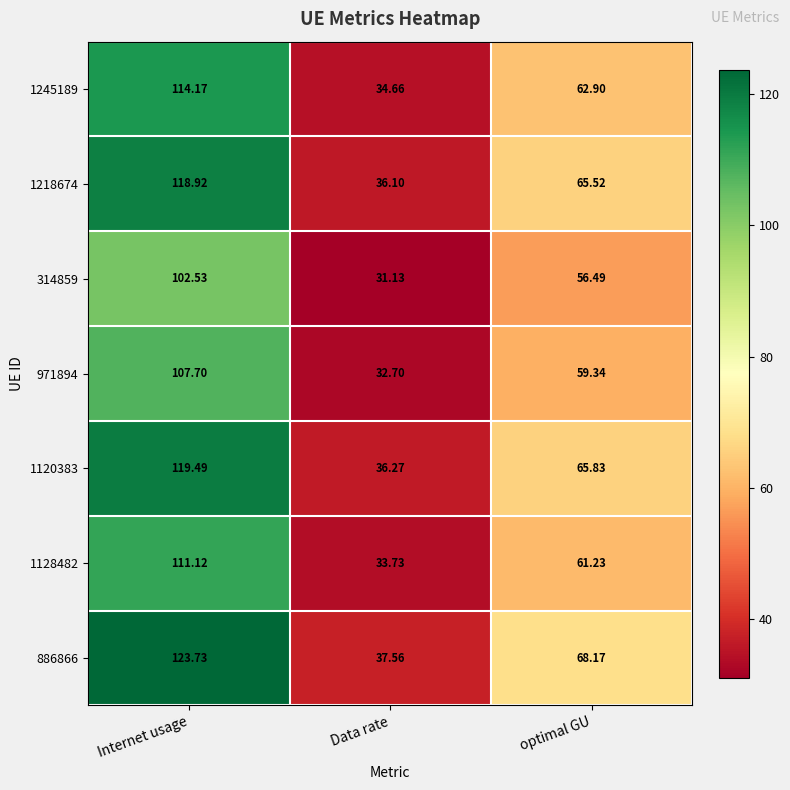

What is the greatest value displayed?

123.7